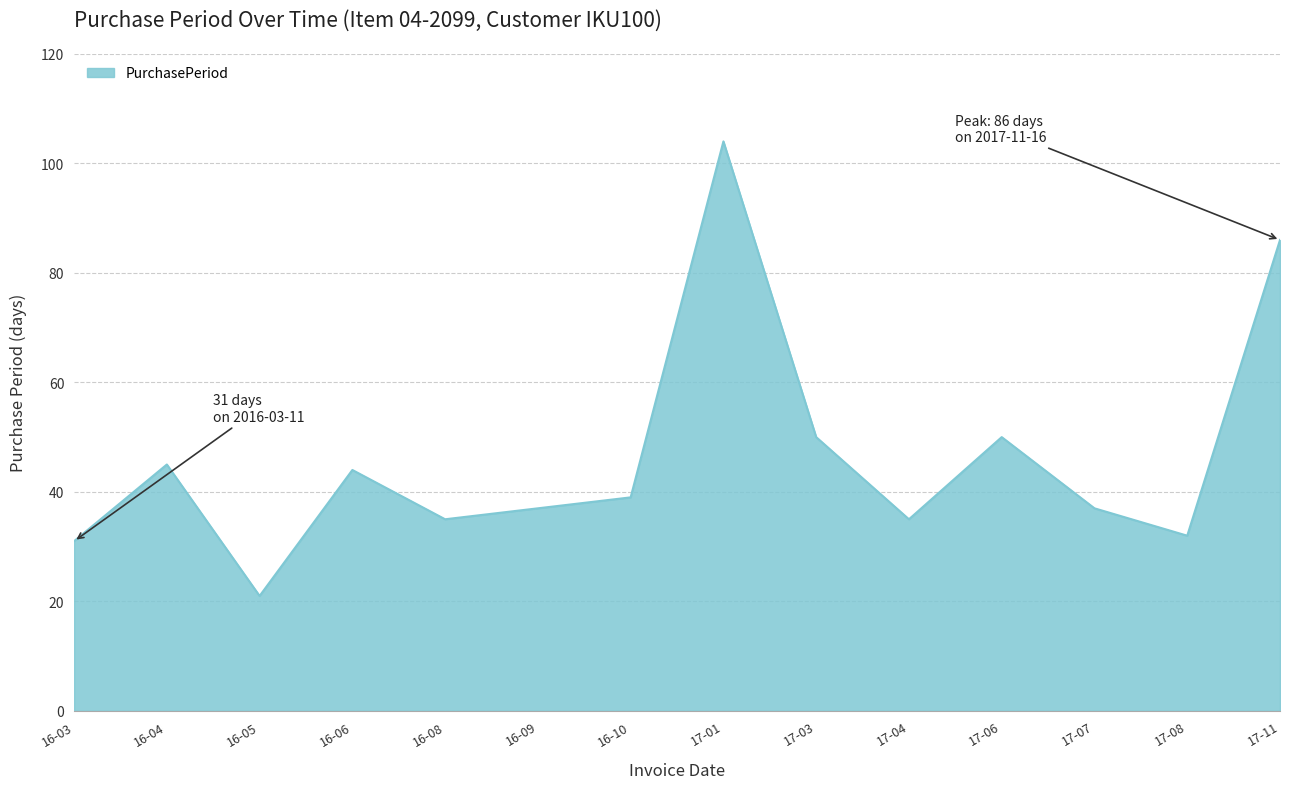

Which category has the highest value across all series?

17-01